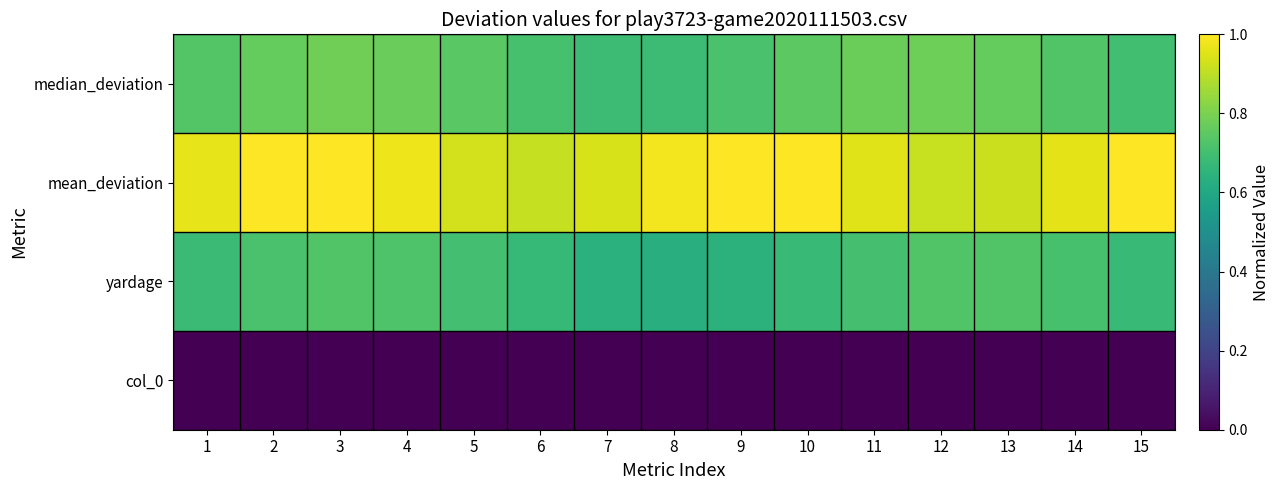

Which series has the largest range (max minus min)?

yardage